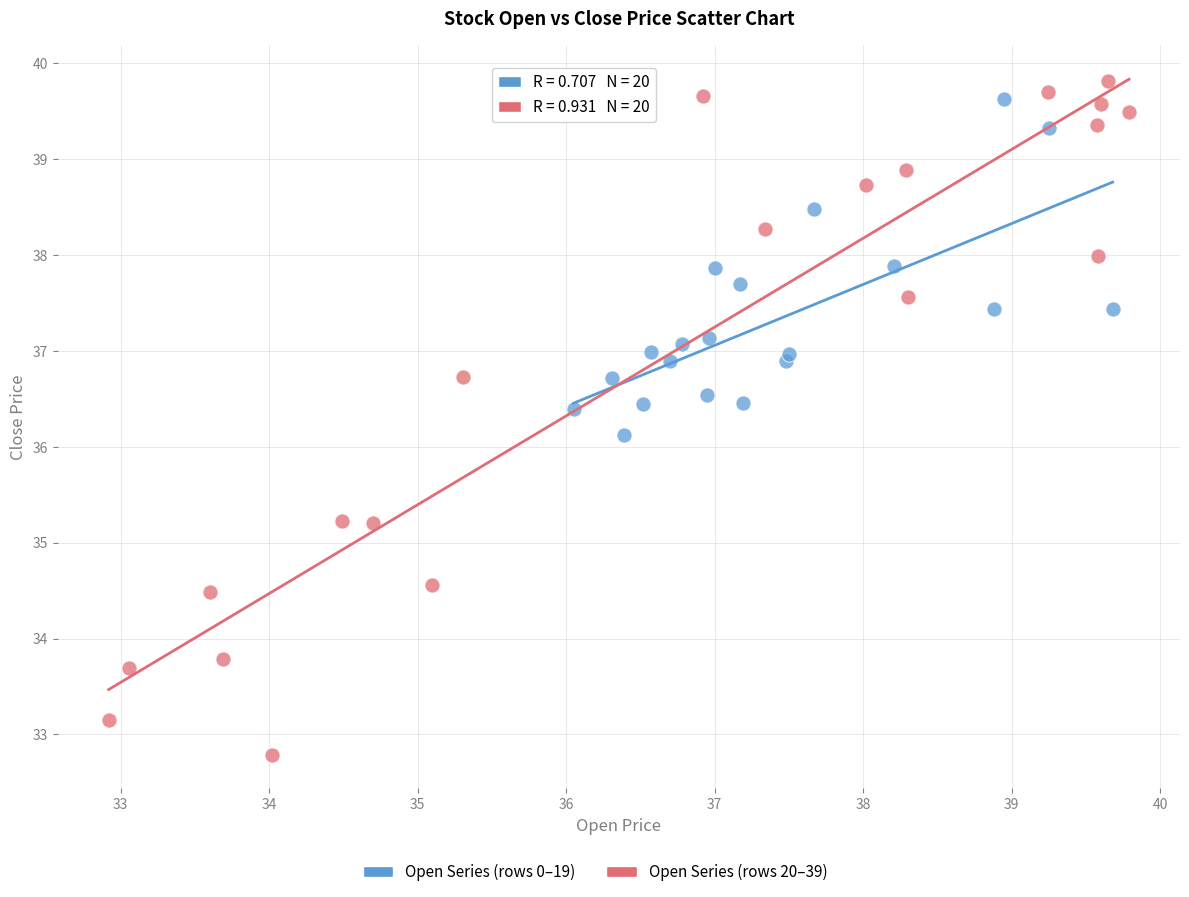

Which series contains the lowest Y value?

Open Series (rows 20–39)